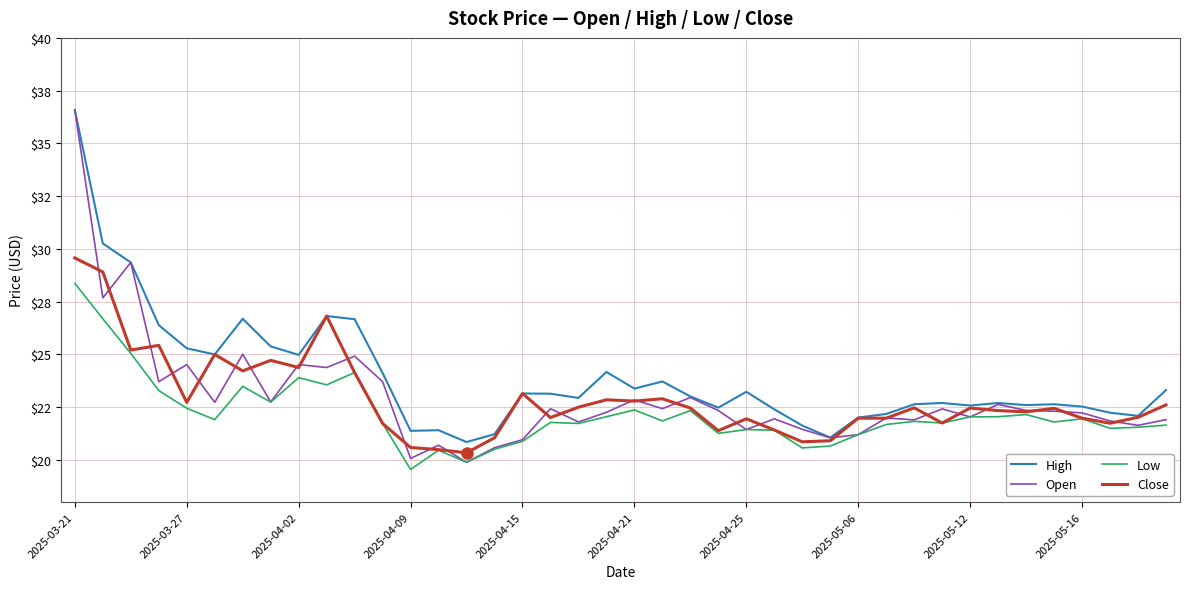

Does the chart have visible grid lines?

Yes